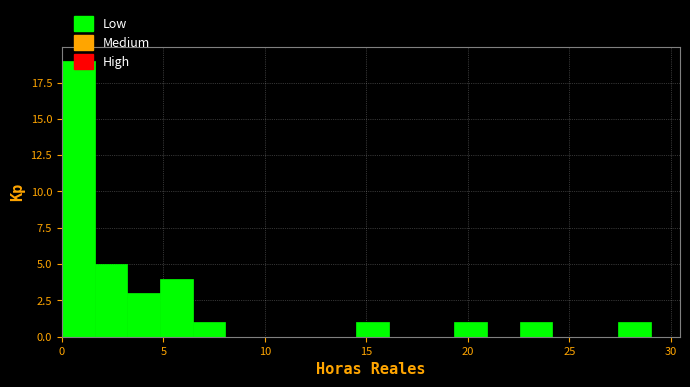

Read against the x-axis, roughly where is the centre of the tallest bar?

1.0